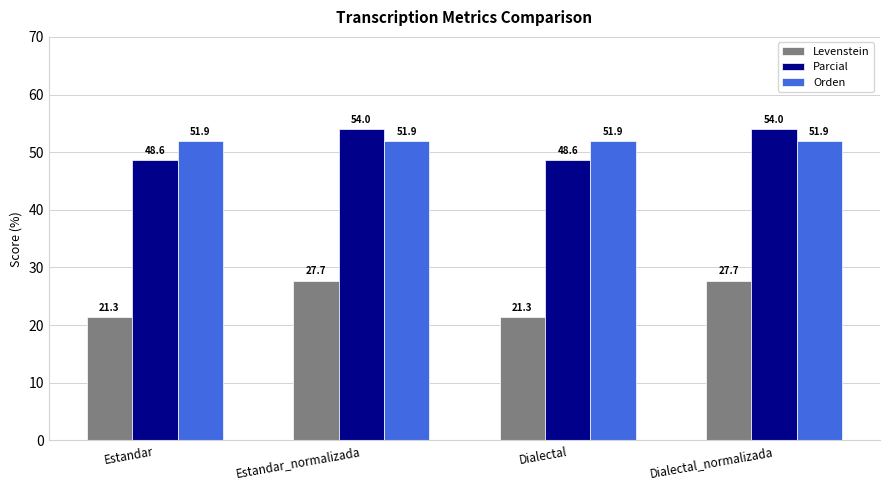

What is the total value across all series at Dialectal_normalizada?

133.6